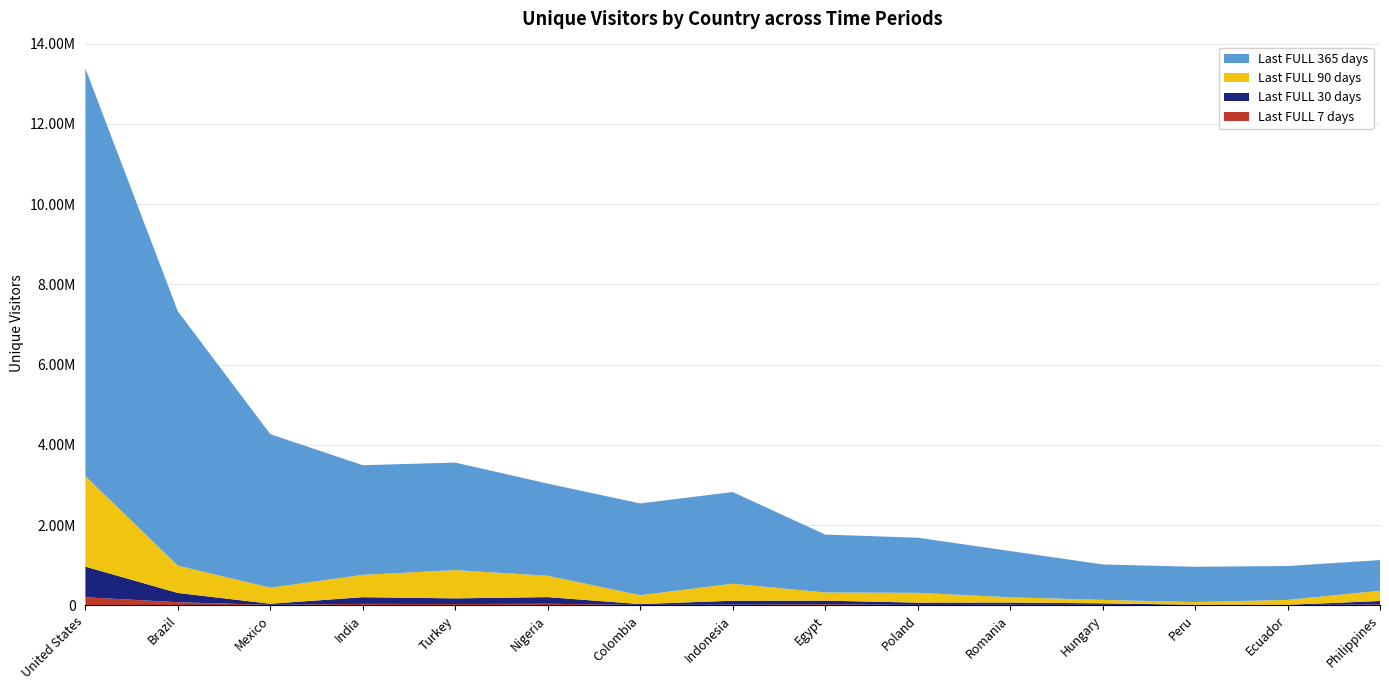

Reading left to right, what are all the values shown in this chart?

Last FULL 7 days: United States=198518	Brazil=75043	Mexico=8972	India=33997	Turkey=29323	Nigeria=36752	Colombia=7218	Indonesia=13945	Egypt=24913	Poland=7606	Romania=11472	Hungary=8929	Peru=2586	Ecuador=2541	Philippines=19502
Last FULL 30 days: United States=763861	Brazil=230583	Mexico=28370	India=166507	Turkey=141524	Nigeria=165508	Colombia=21578	Indonesia=98345	Egypt=89815	Poland=57300	Romania=55132	Hungary=38301	Peru=7761	Ecuador=7664	Philippines=86209
Last FULL 90 days: United States=2258531	Brazil=681147	Mexico=400010	India=556511	Turkey=704117	Nigeria=531985	Colombia=221687	Indonesia=424038	Egypt=203760	Poland=244427	Romania=131807	Hungary=85875	Peru=68761	Ecuador=122230	Philippines=255247
Last FULL 365 days: United States=10162689	Brazil=6340703	Mexico=3827295	India=2734194	Turkey=2682184	Nigeria=2297834	Colombia=2288028	Indonesia=2286225	Egypt=1443436	Poland=1374047	Romania=1153255	Hungary=883636	Peru=879881	Ecuador=845202	Philippines=764169